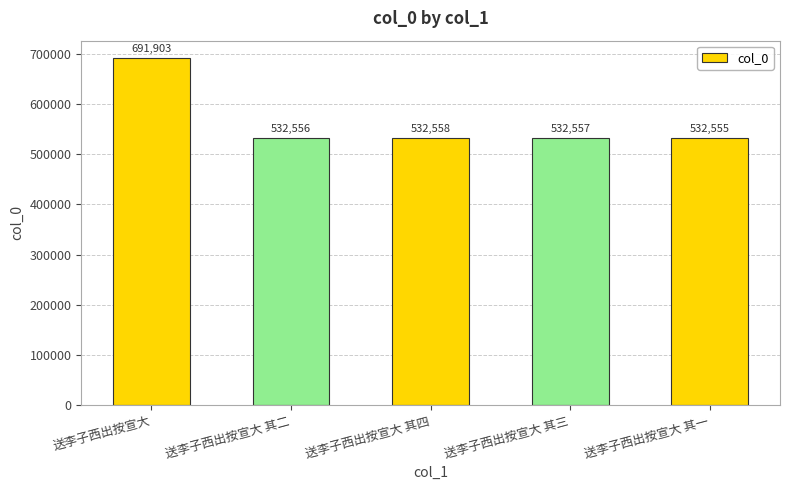

What is the value of the 5th bar from the left?

532555